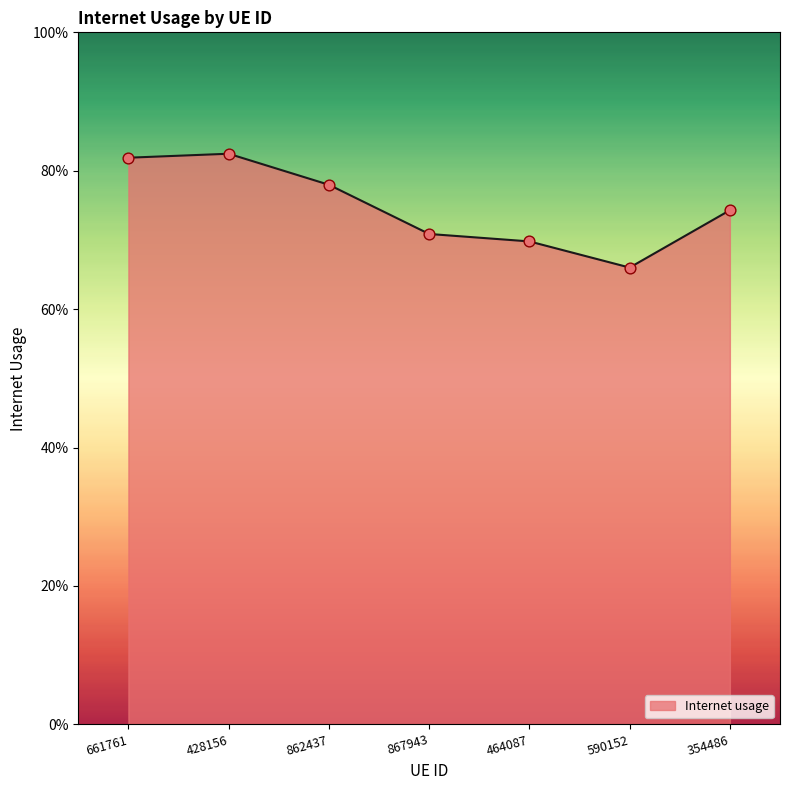

What is the change in value from 428156 to 354486?

-0.1